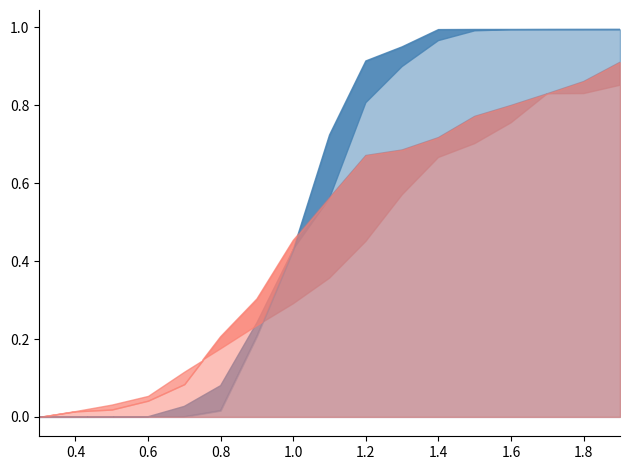

Is it true that 1941 06 equals 0.0 at 0.8?

False